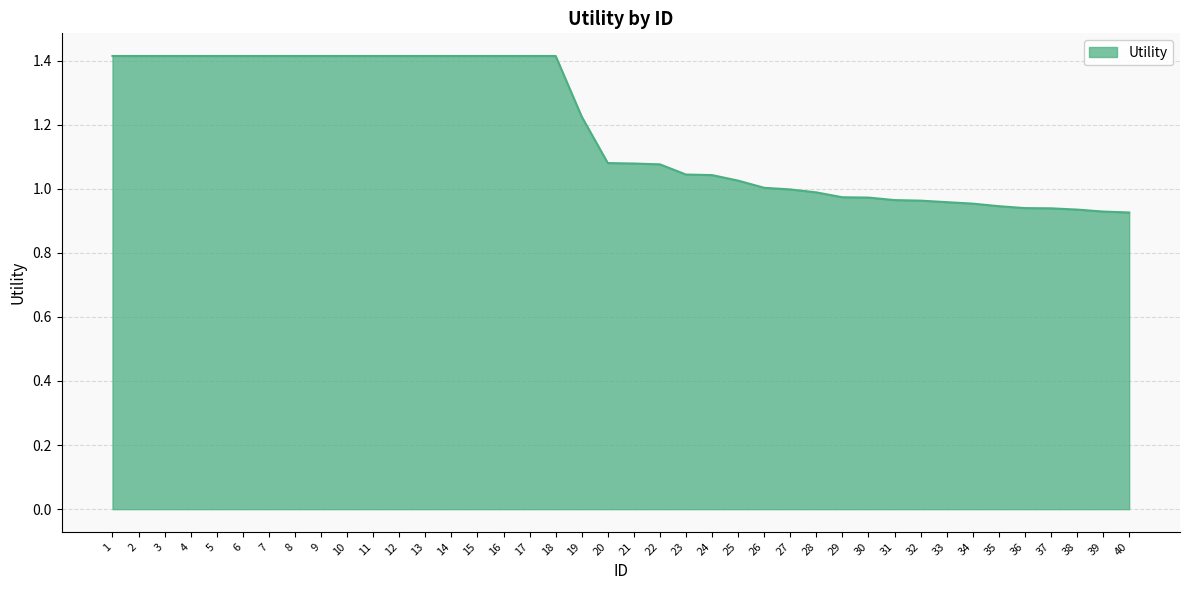

How many series are shown in this chart?

1